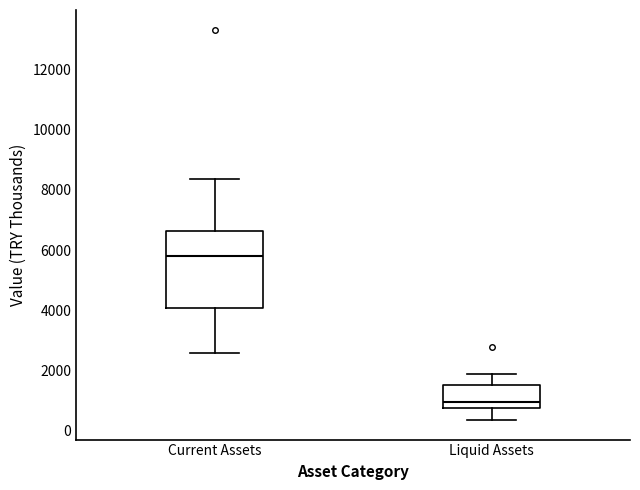

Which box has the lowest median line?

Liquid Assets